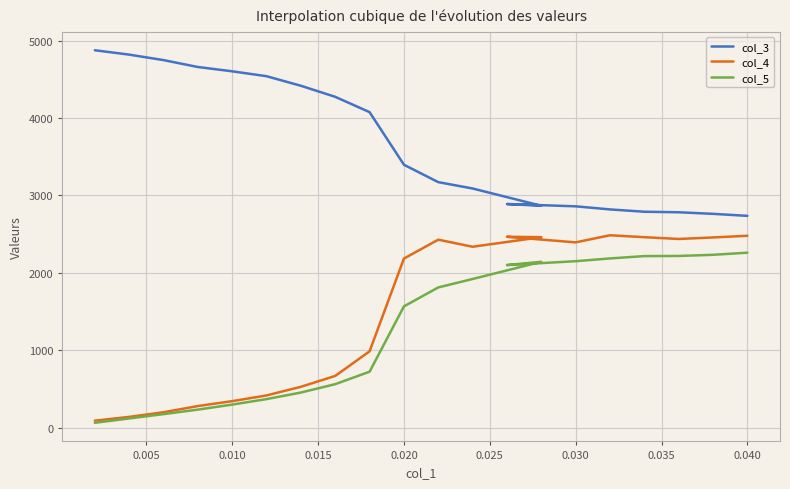

What are all the series names shown in the legend?

col_3, col_4, col_5